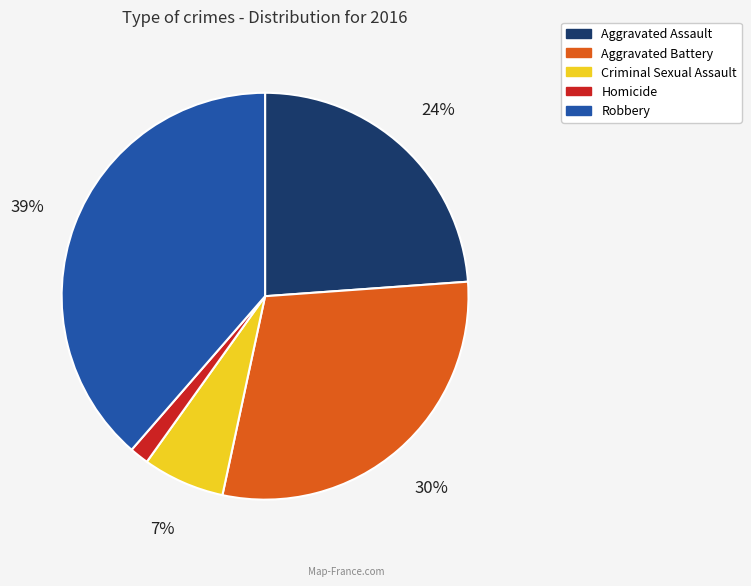

To the nearest percent, what is the average slice percentage?

20%